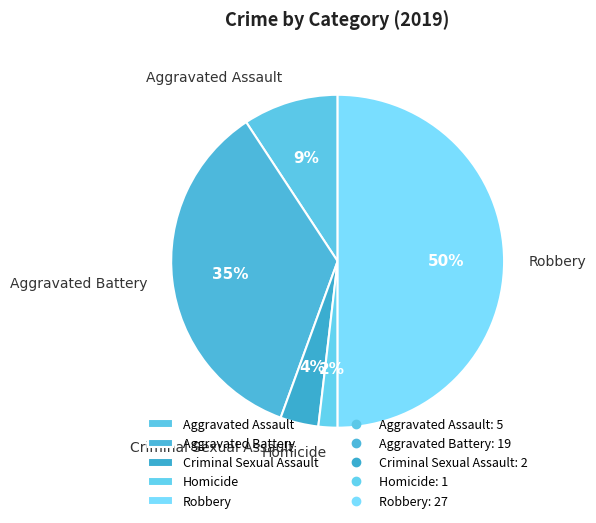

Combined, do Aggravated Battery and Homicide account for over 50%?

No